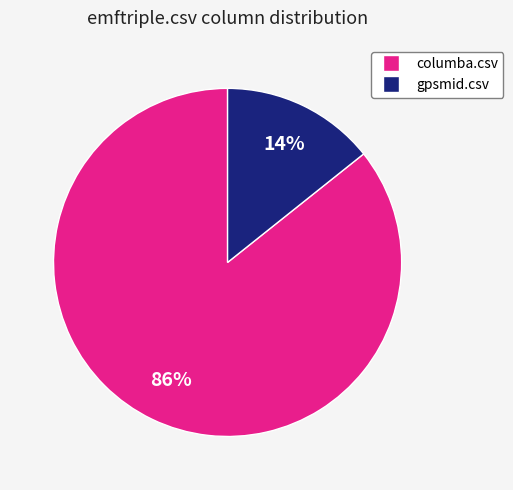

Which has a higher value, columba.csv or gpsmid.csv?

columba.csv